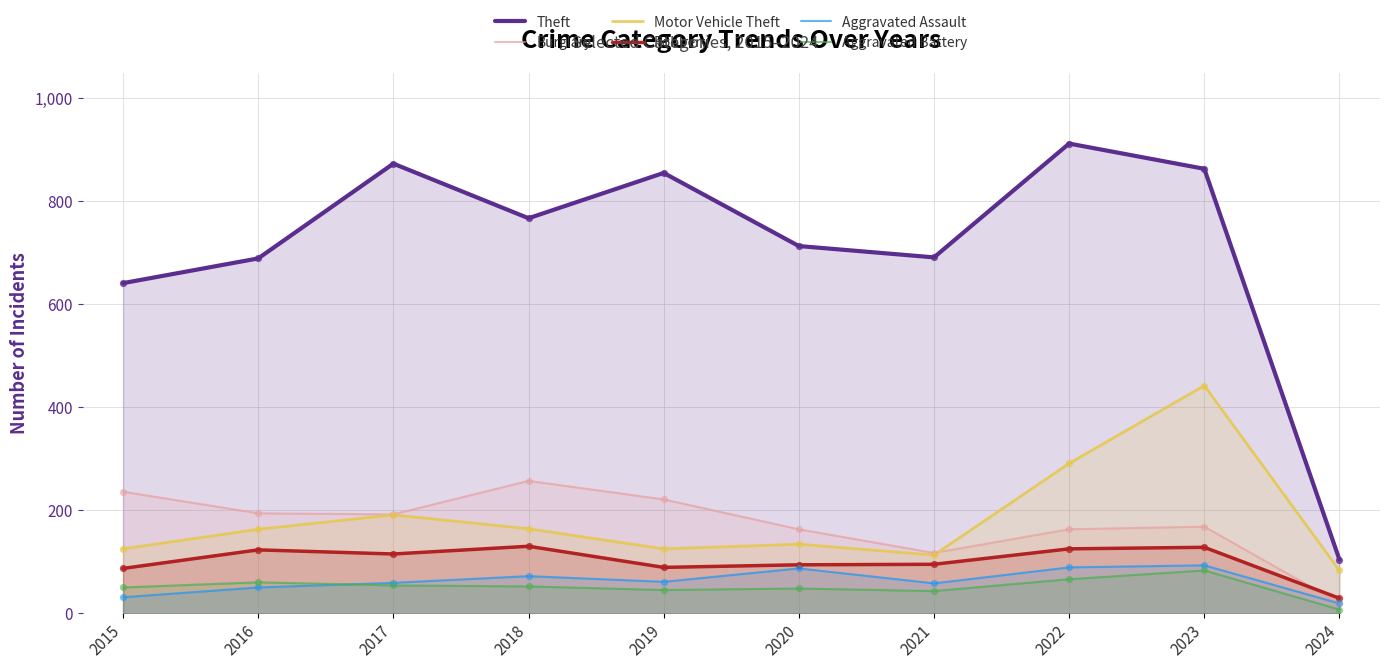

Which series reaches the maximum Y coordinate?

Theft